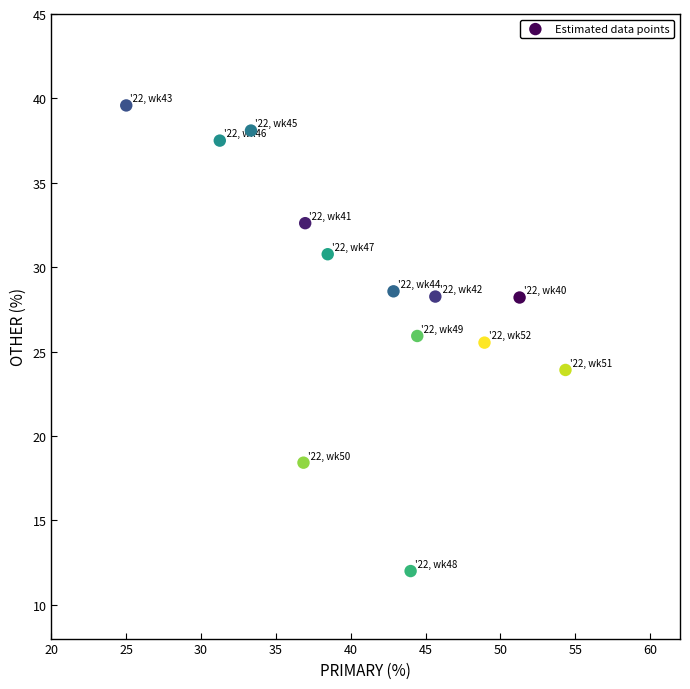

What is the range of X values (max minus min)?

29.3